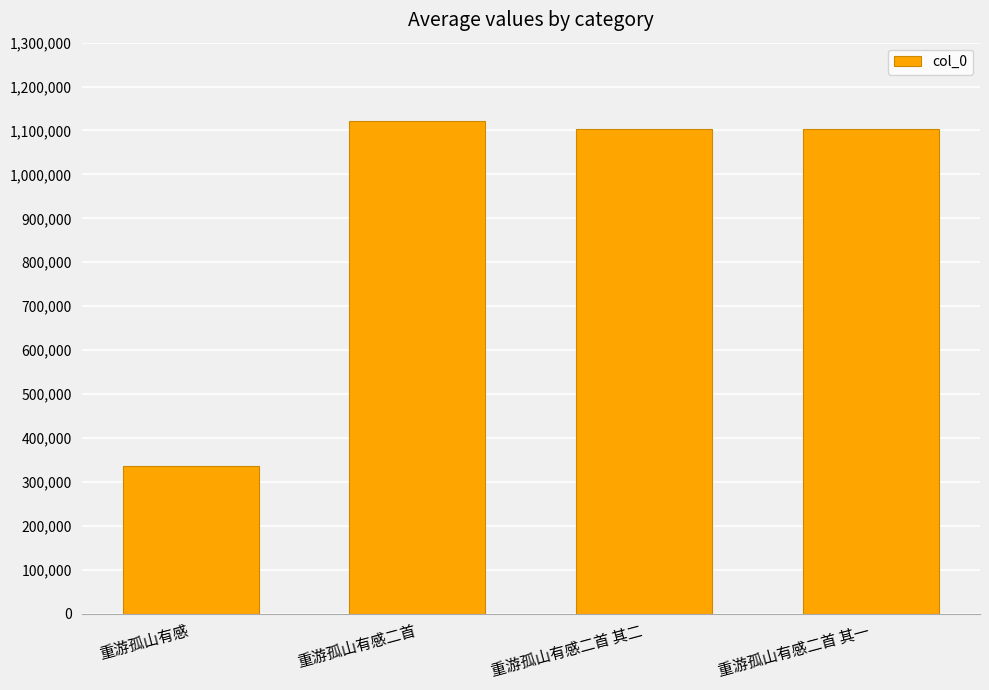

What is the value of the 3rd bar from the left?

1103287